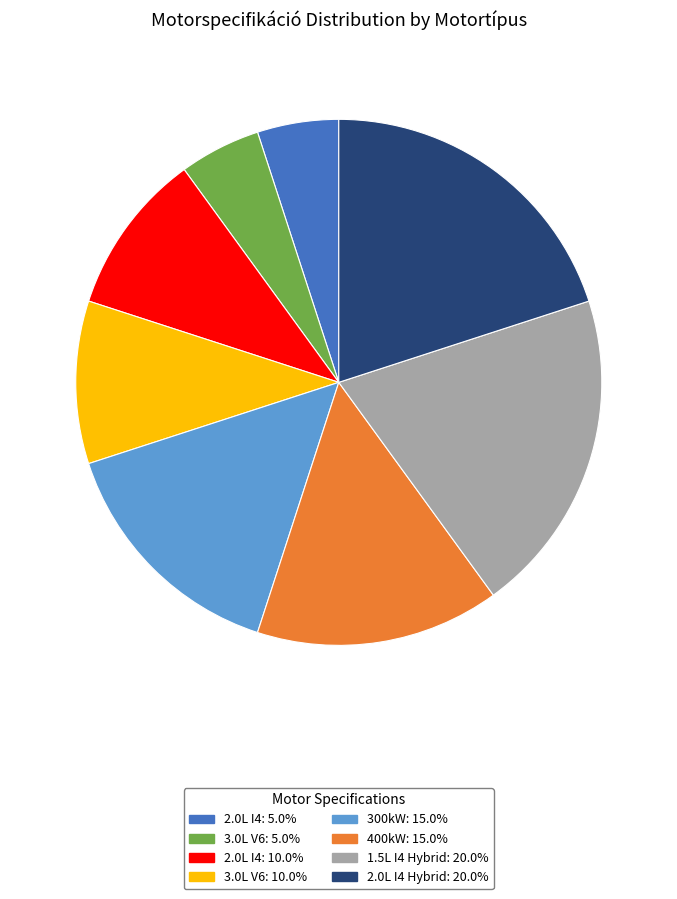

How many slices are in this pie chart?

8